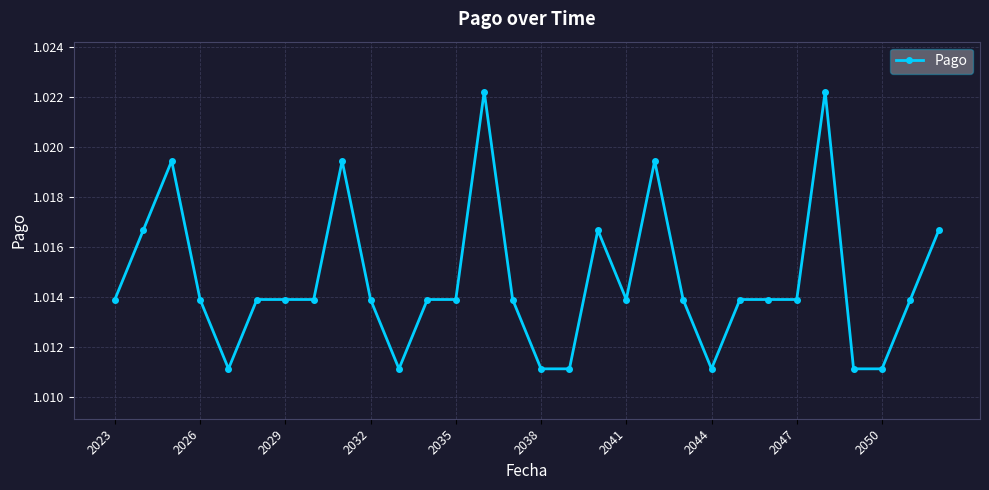

What is the sum of all values?

30.4